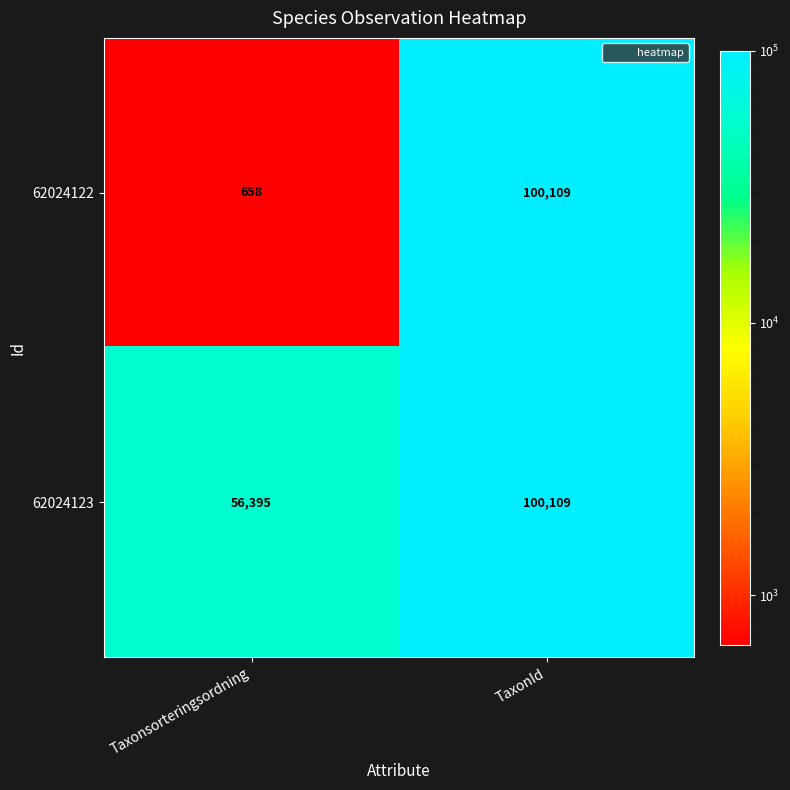

Count the number of data series in this chart.

2